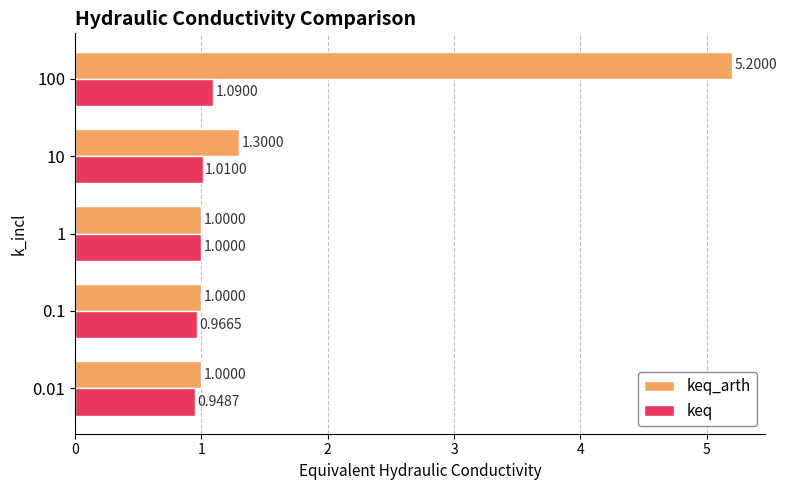

Rank the series by their average value, from highest to lowest.

keq_arth, keq